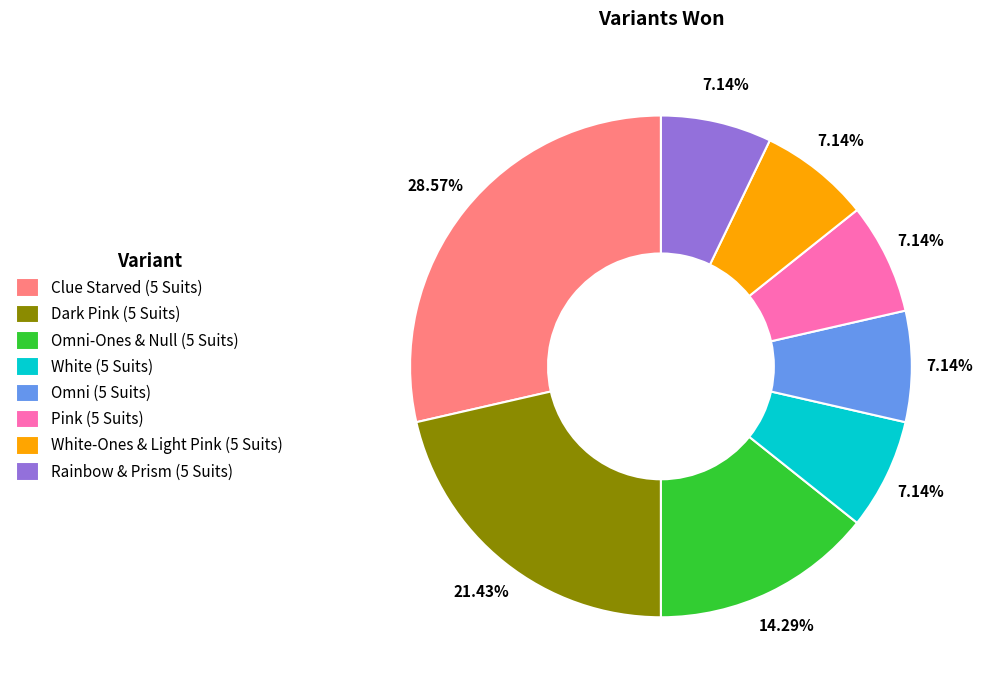

What is the total percentage of Omni (5 Suits) and Omni-Ones & Null (5 Suits)?

21.4%